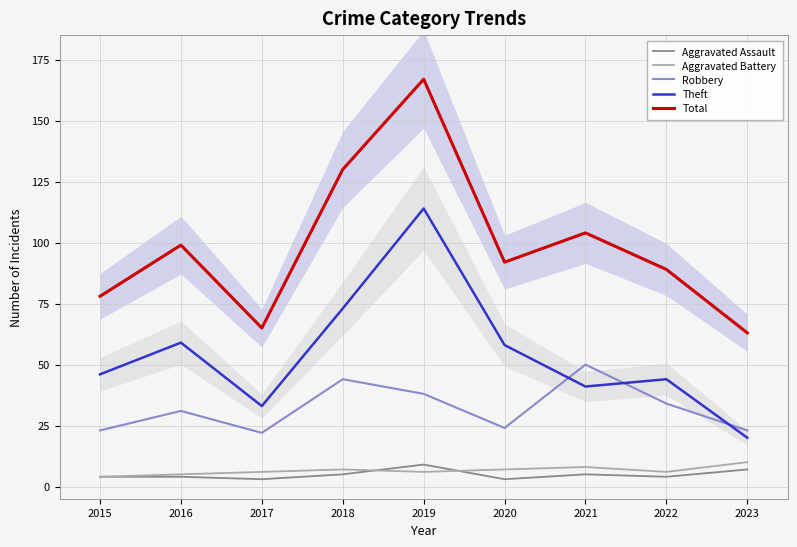

True or false: Robbery and Aggravated Battery cross at least once.

False